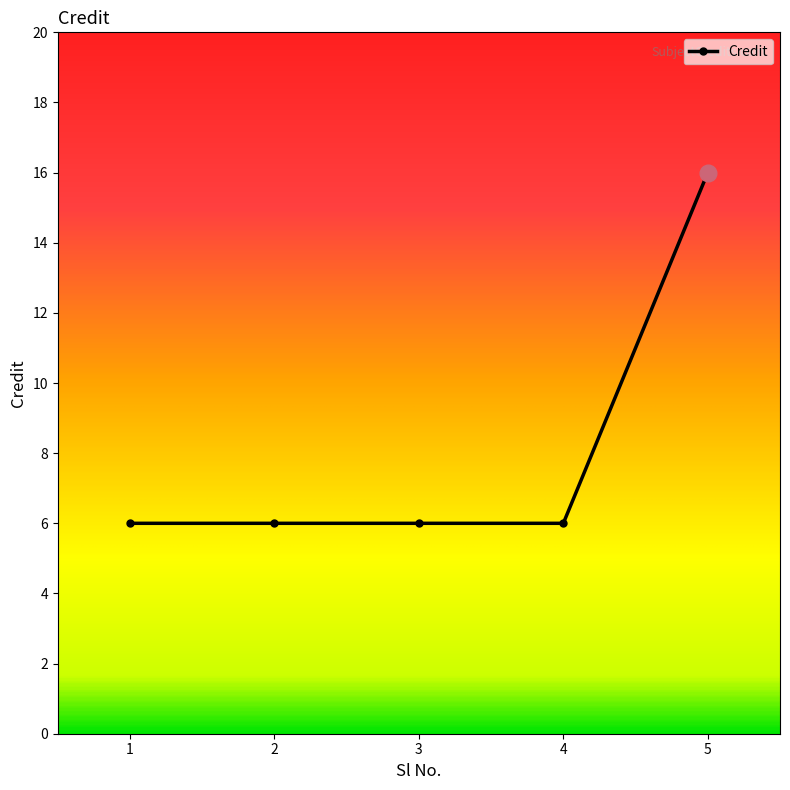

Between 2 and 5, which is larger?

5